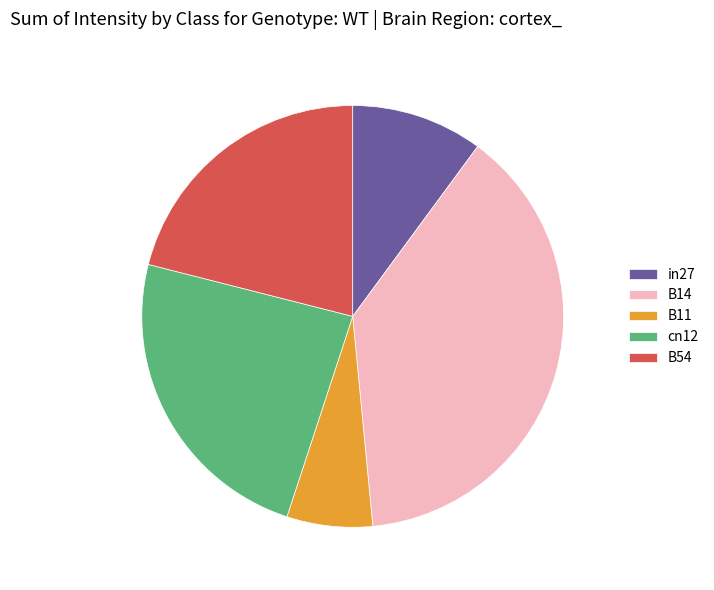

The B11 slice represents 1% of the pie. True or false?

False